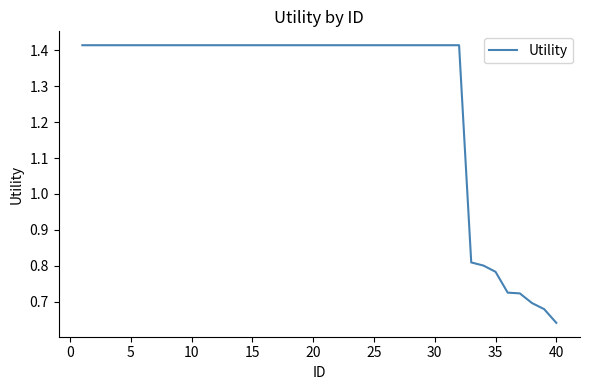

Is this an area chart (filled region under the line)?

No